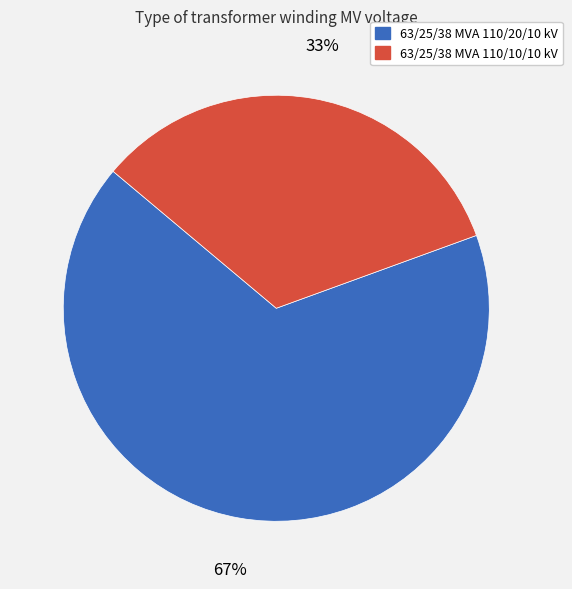

Is there a majority slice in this chart?

Yes